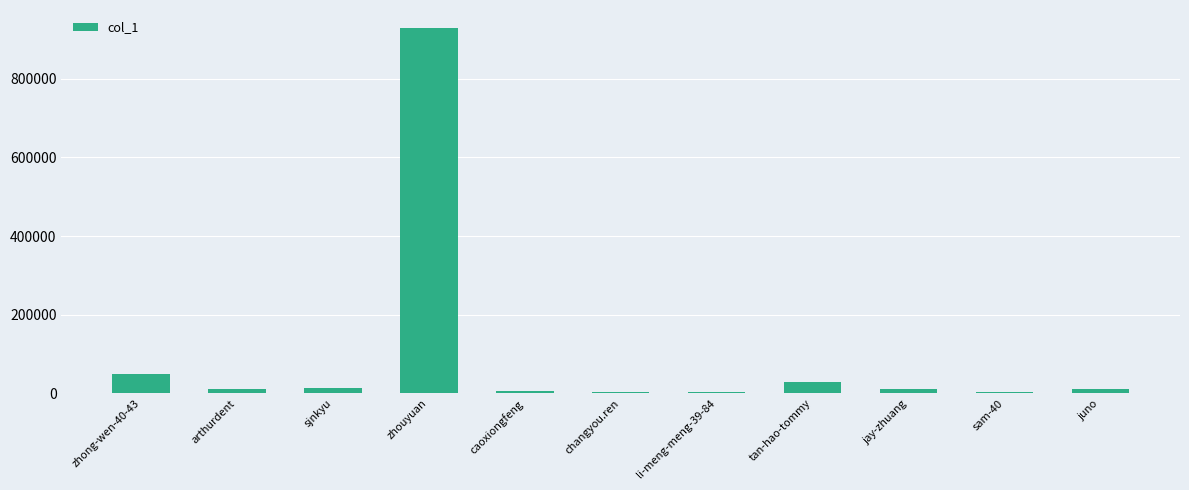

Are the bars horizontal?

No